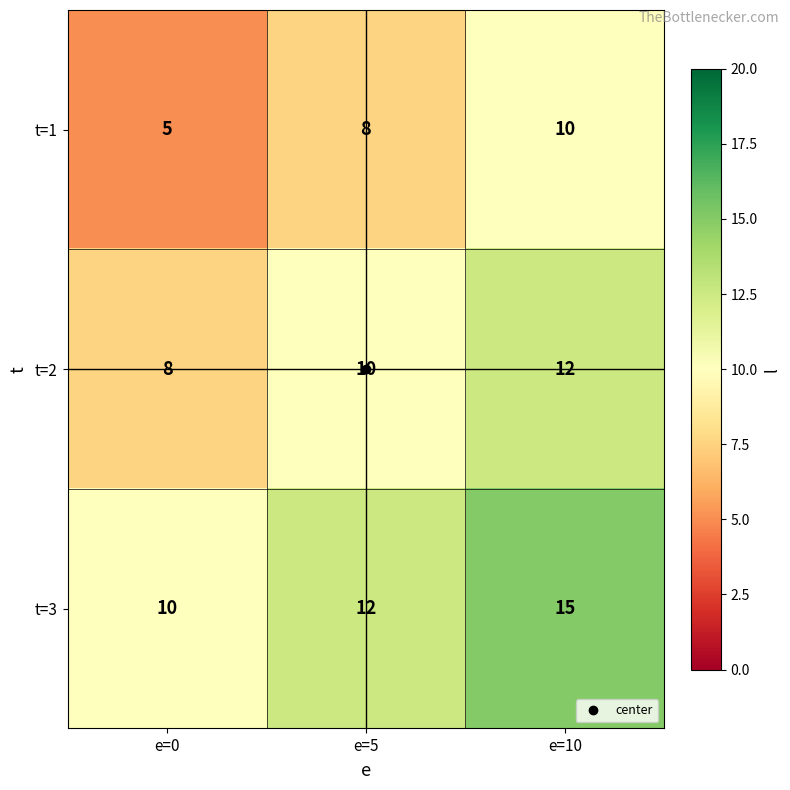

Between e=0 and e=5, which series saw the biggest shift?

t=1